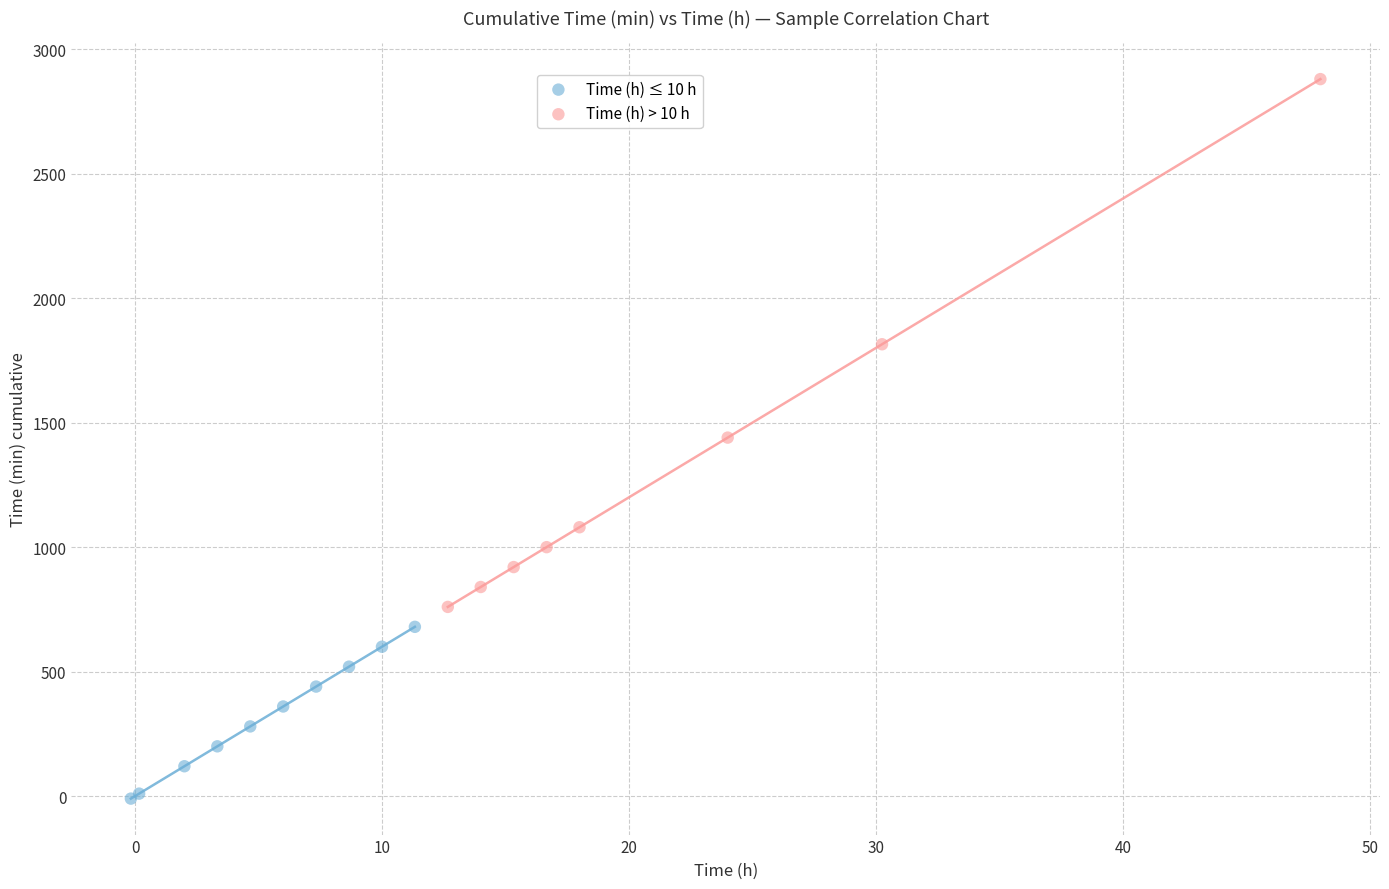

Which series has the widest spread of Y values?

Time (h) > 10 h